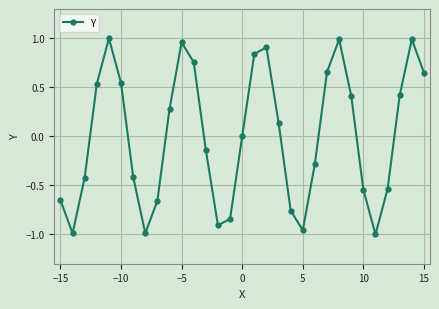

Count the number of data series in this chart.

1